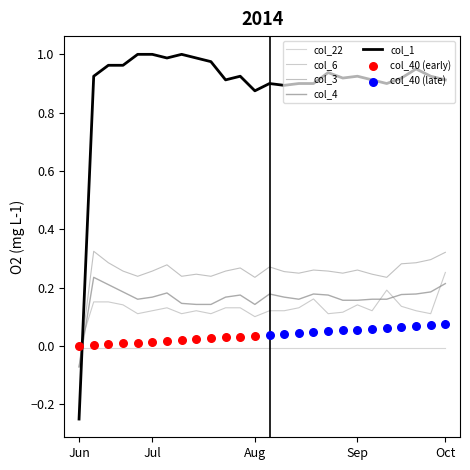

Is the value of col_3 at 12 greater than the value of col_1 at 1?

No